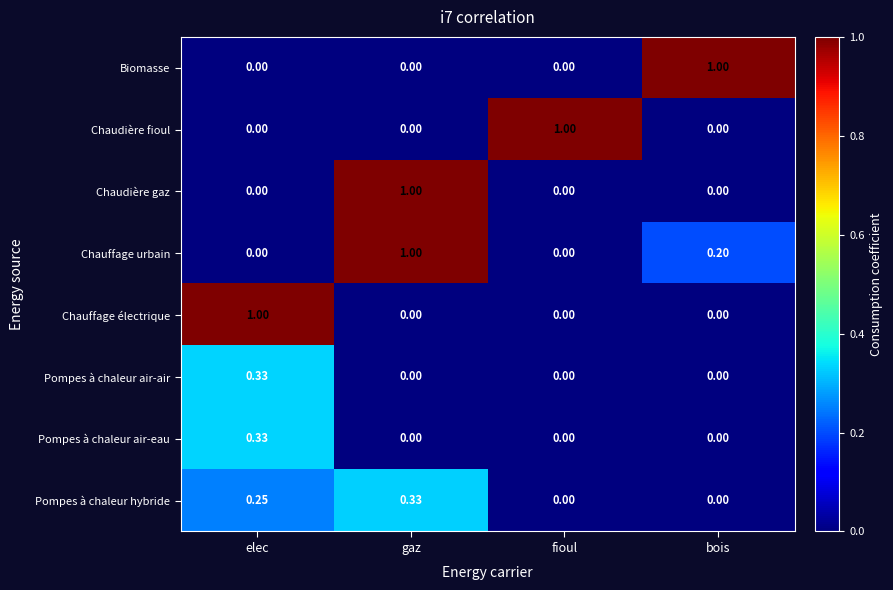

Which series has the largest total across all categories?

Chauffage urbain